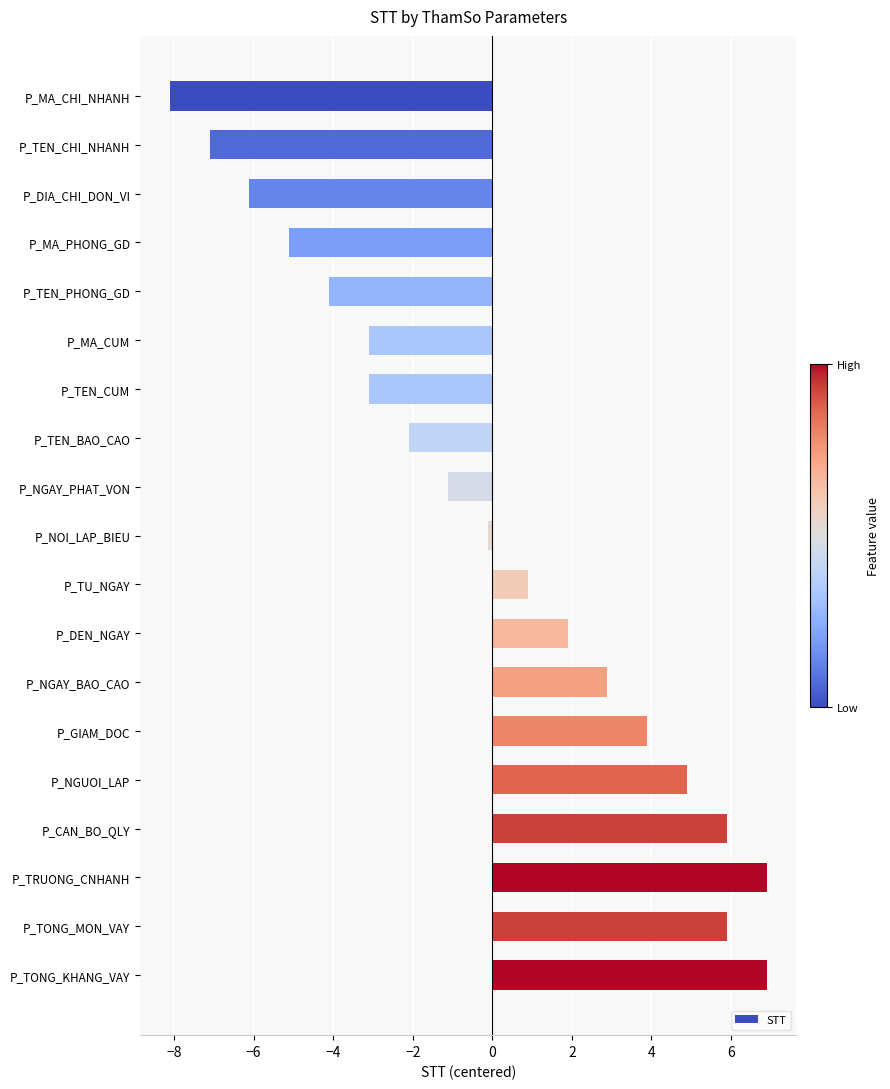

What is the change in value from P_TEN_PHONG_GD to P_DIA_CHI_DON_VI?

-2.0